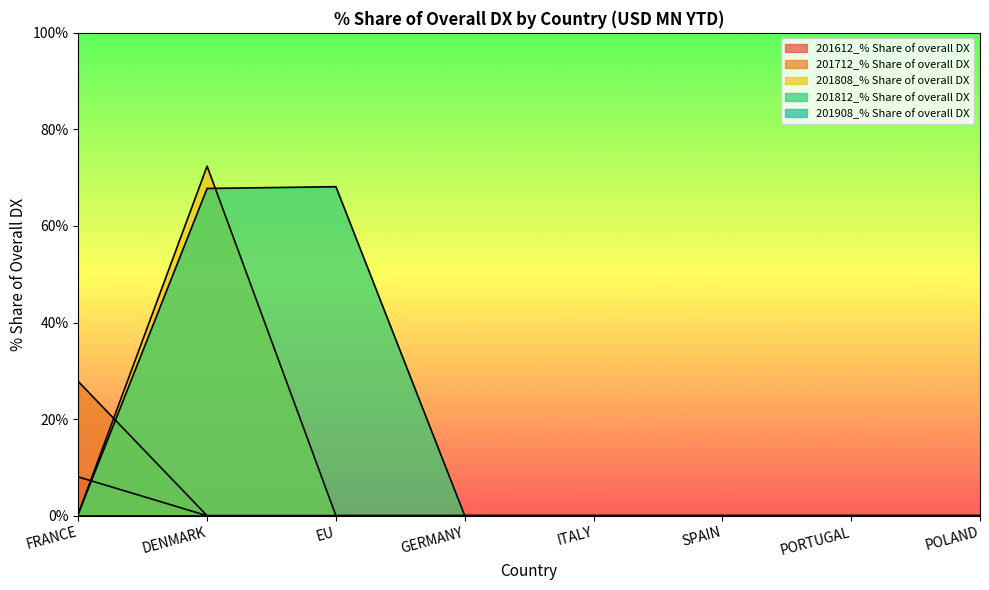

Between which two adjacent categories do 201808_% Share of overall DX and 201812_% Share of overall DX first intersect?

DENMARK and EU